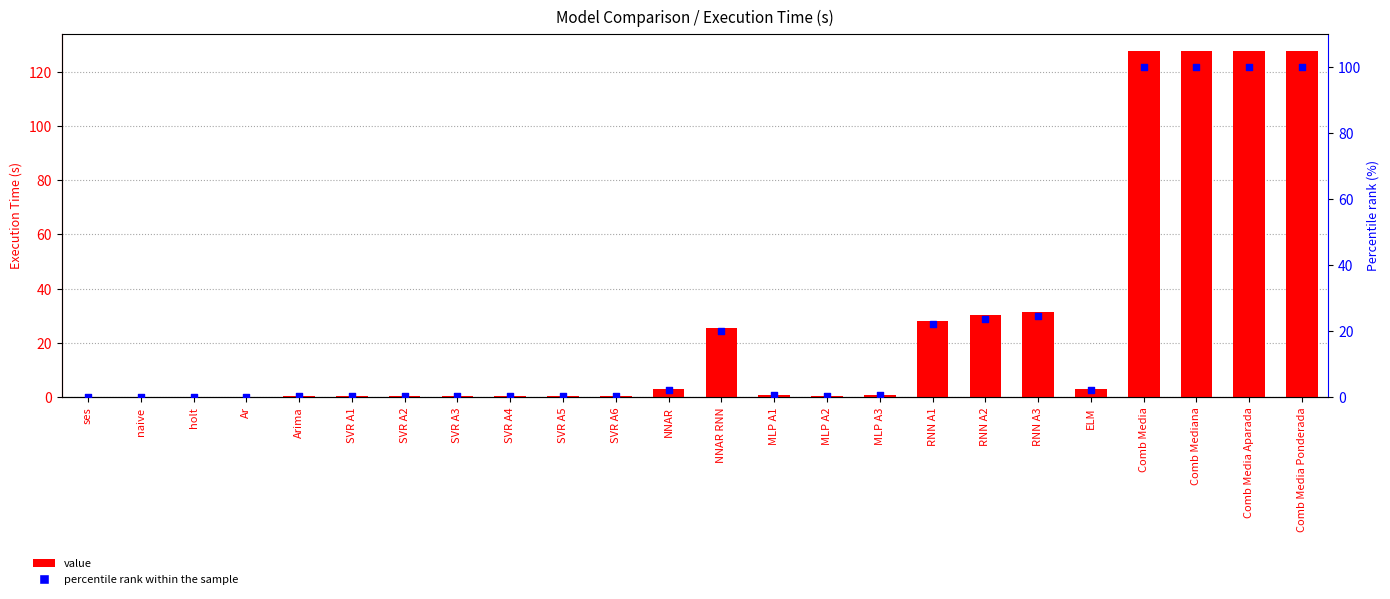

Which series has the largest Y range (max minus min)?

value